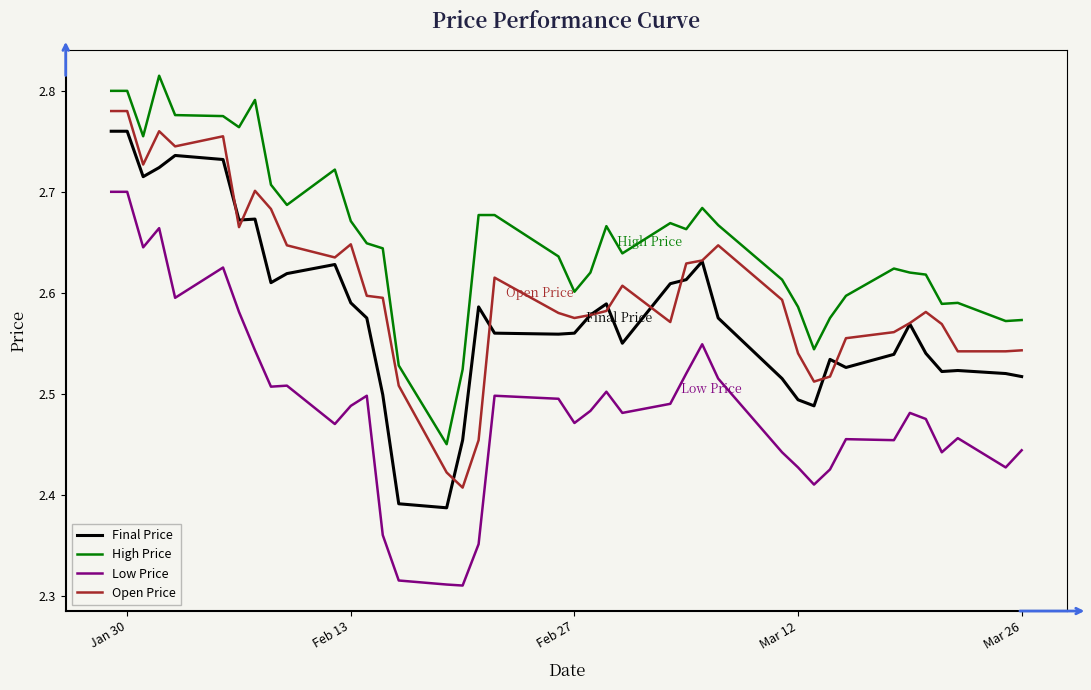

True or false: Final Price and High Price intersect in this chart.

False